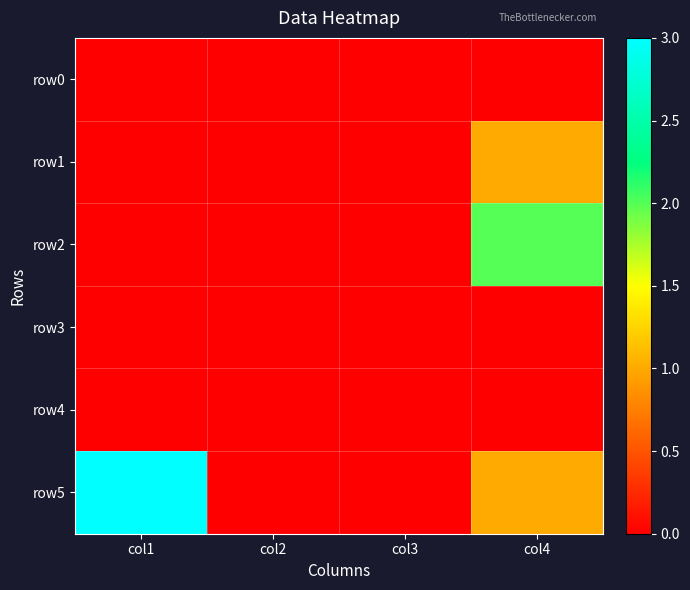

Which series has the largest range (max minus min)?

row5